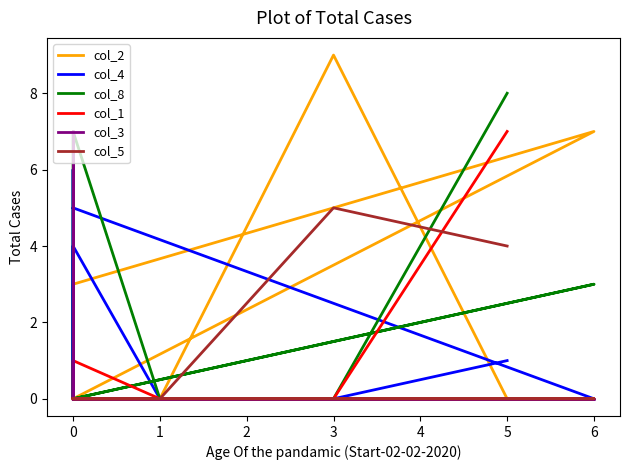

The col_5 series shows 2 at 0. True or false?

False